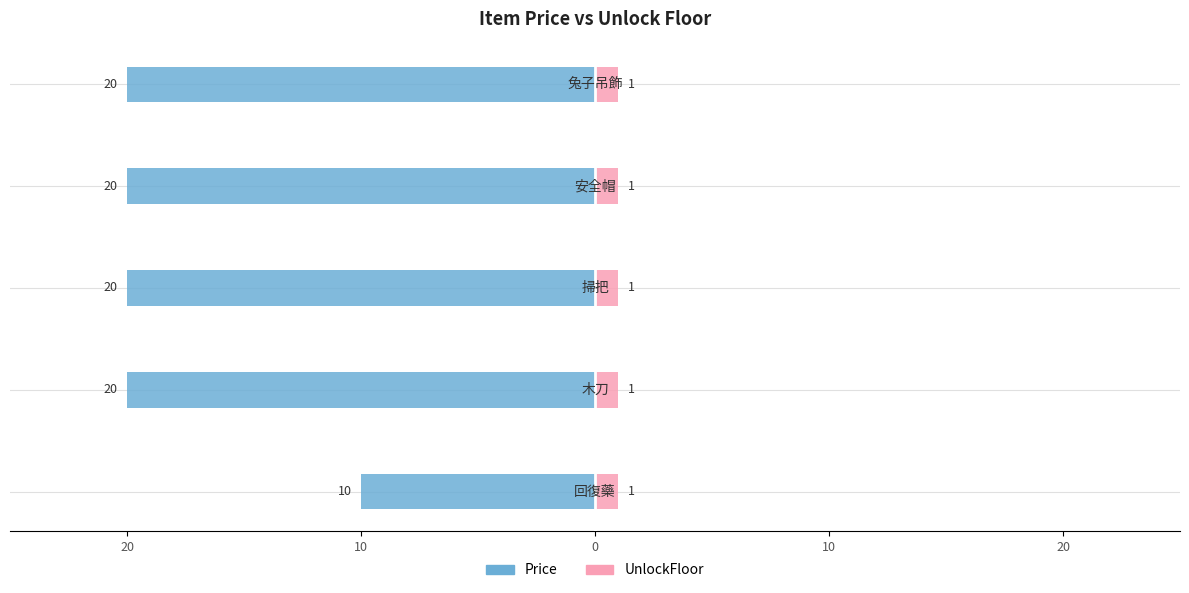

How many bars are there in total?

10